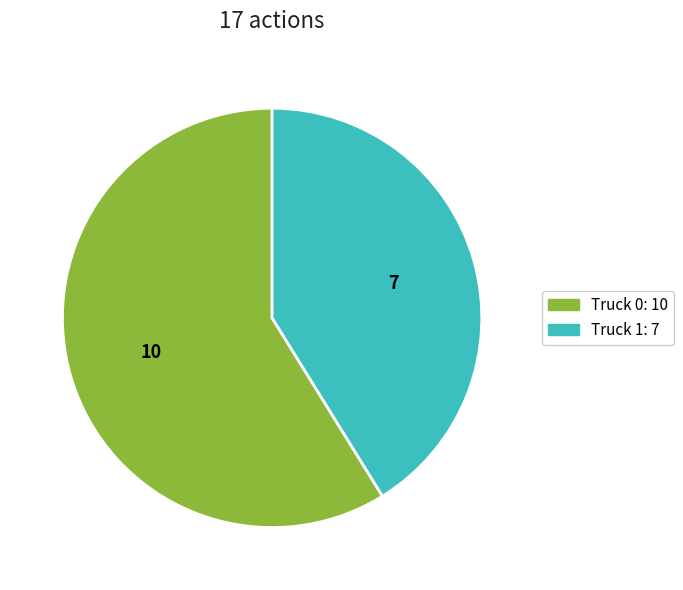

Is it true that Truck 1 is 51% of the pie?

False